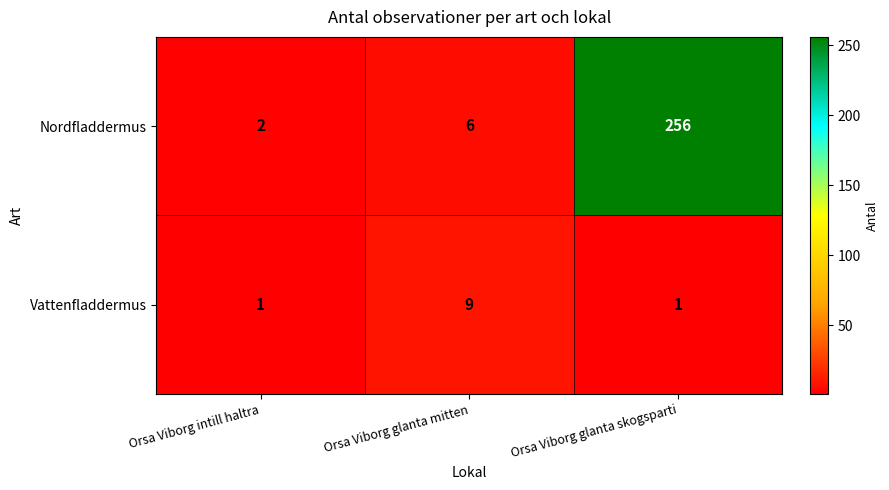

What is the spread (max minus min) of values at Orsa Viborg glanta skogsparti?

255